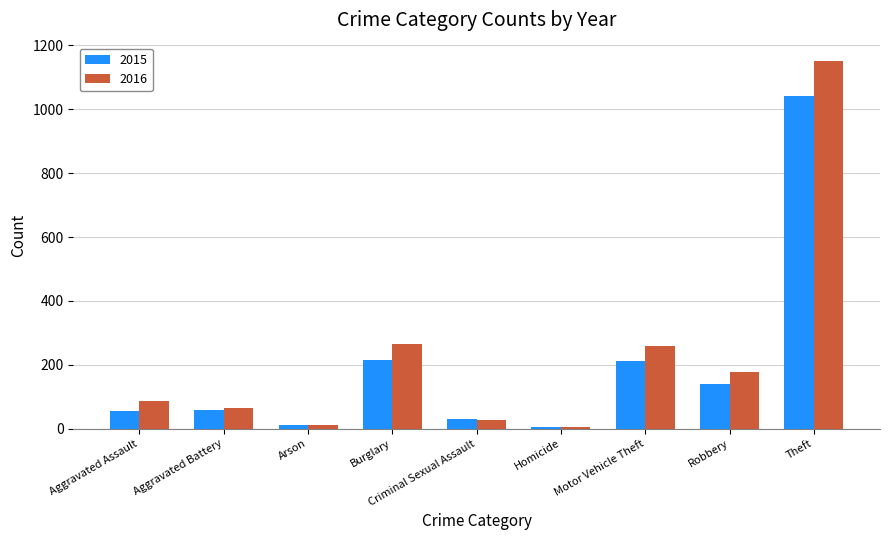

What is the highest value of the 2015 series?

1041